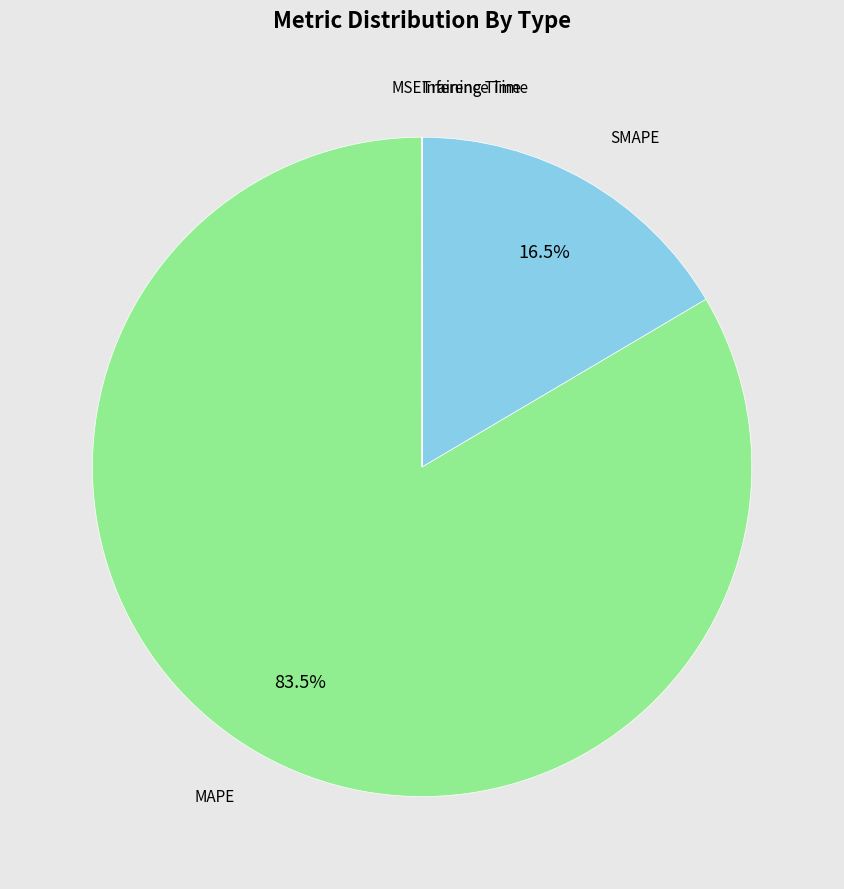

Which has a higher value, MAPE or SMAPE?

MAPE